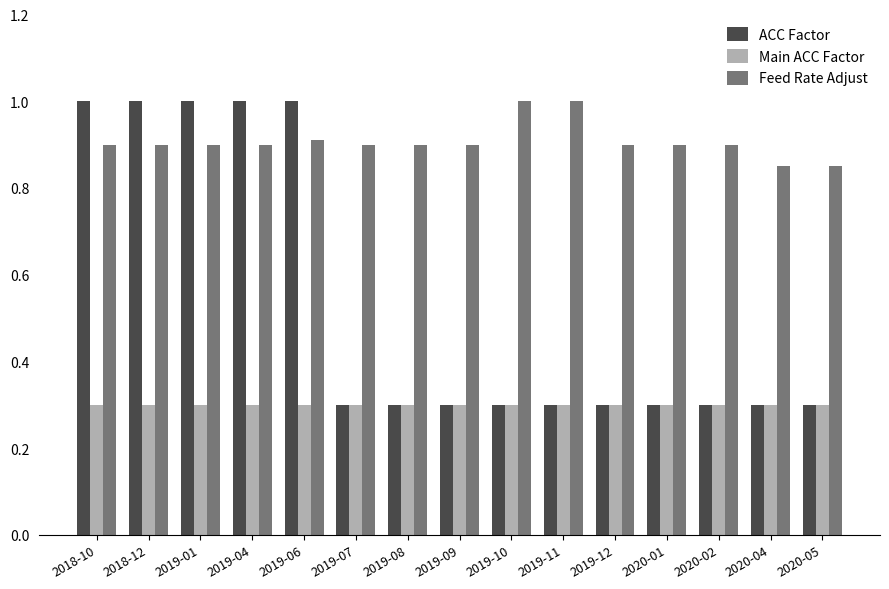

What is the smallest value displayed?

0.3